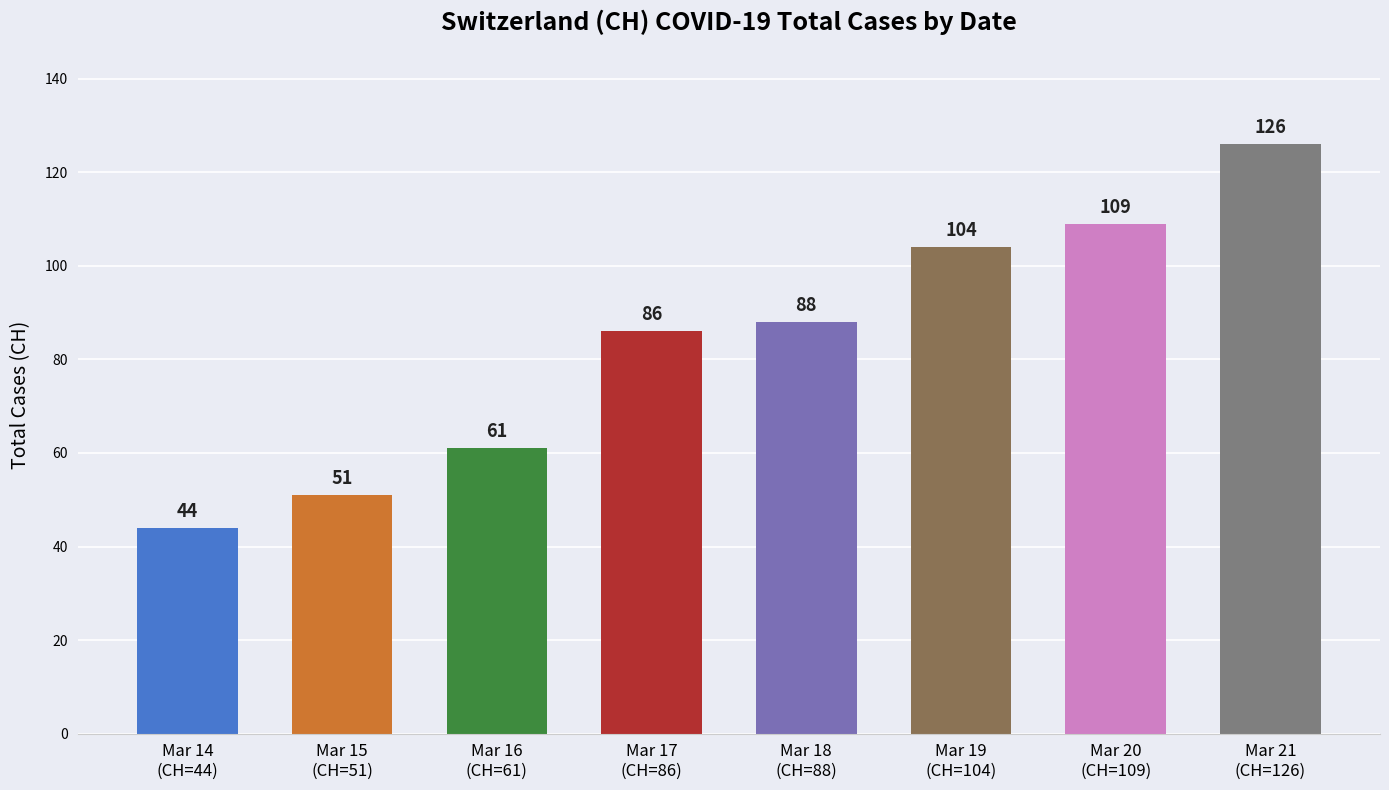

Count the number of data series in this chart.

1